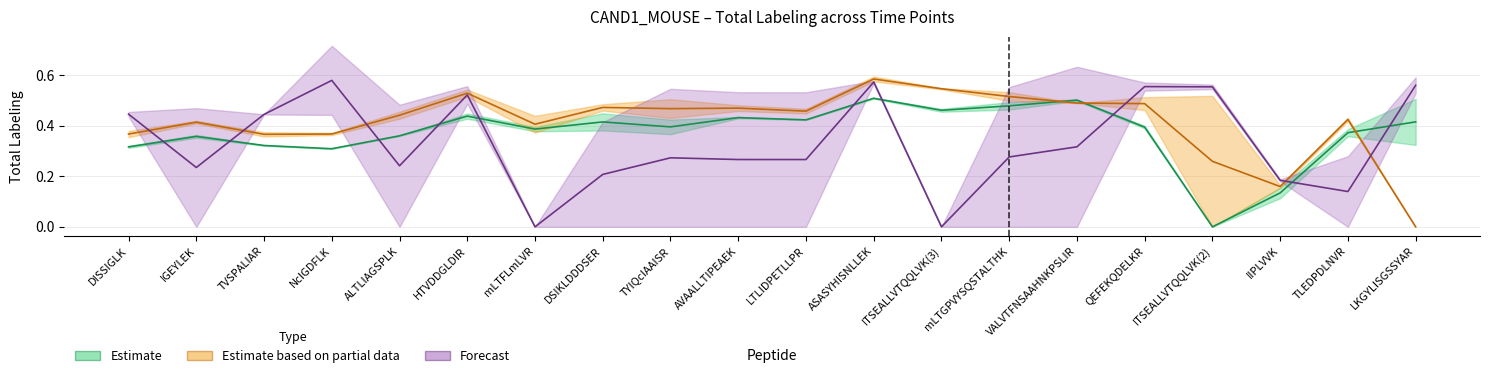

What is the difference between the highest and lowest values at TLEDPDLNVR?

0.4